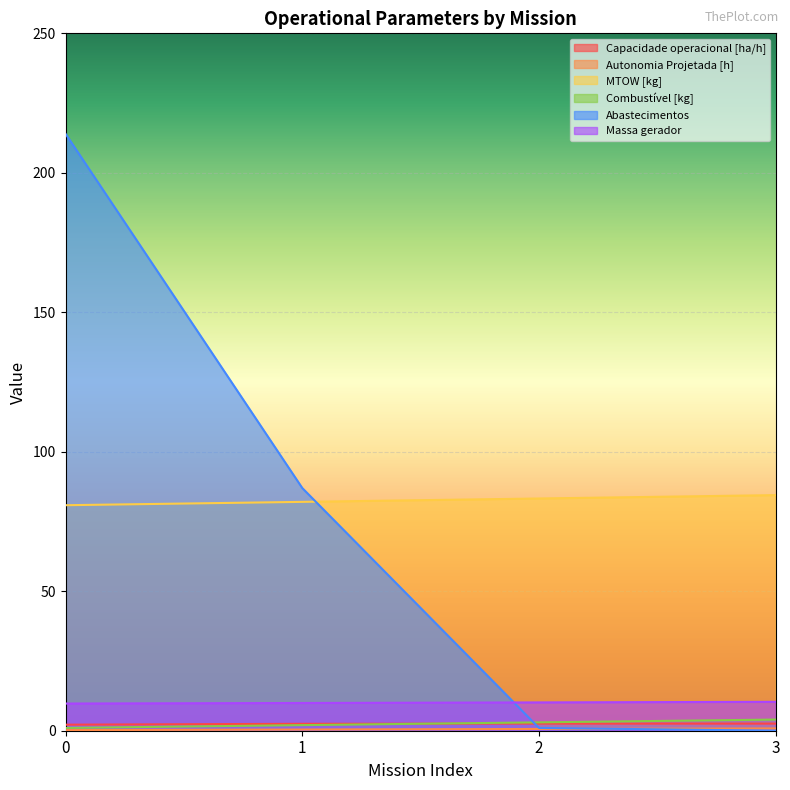

What are all the series names shown in the legend?

Capacidade operacional [ha/h], Autonomia Projetada [h], MTOW [kg], Combustível [kg], Abastecimentos, Massa gerador